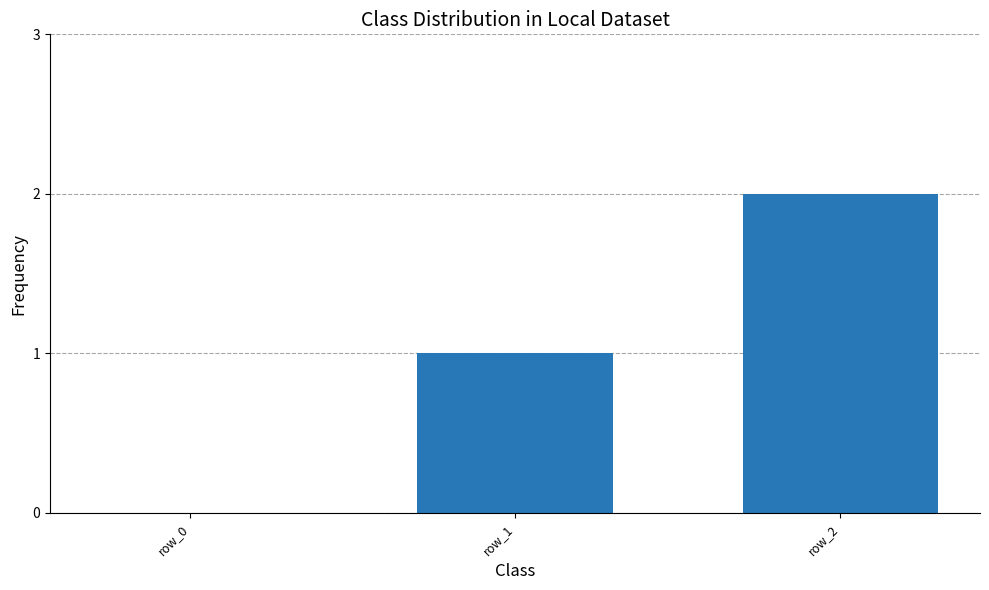

Where is the data nearest to the value 1?

row_1